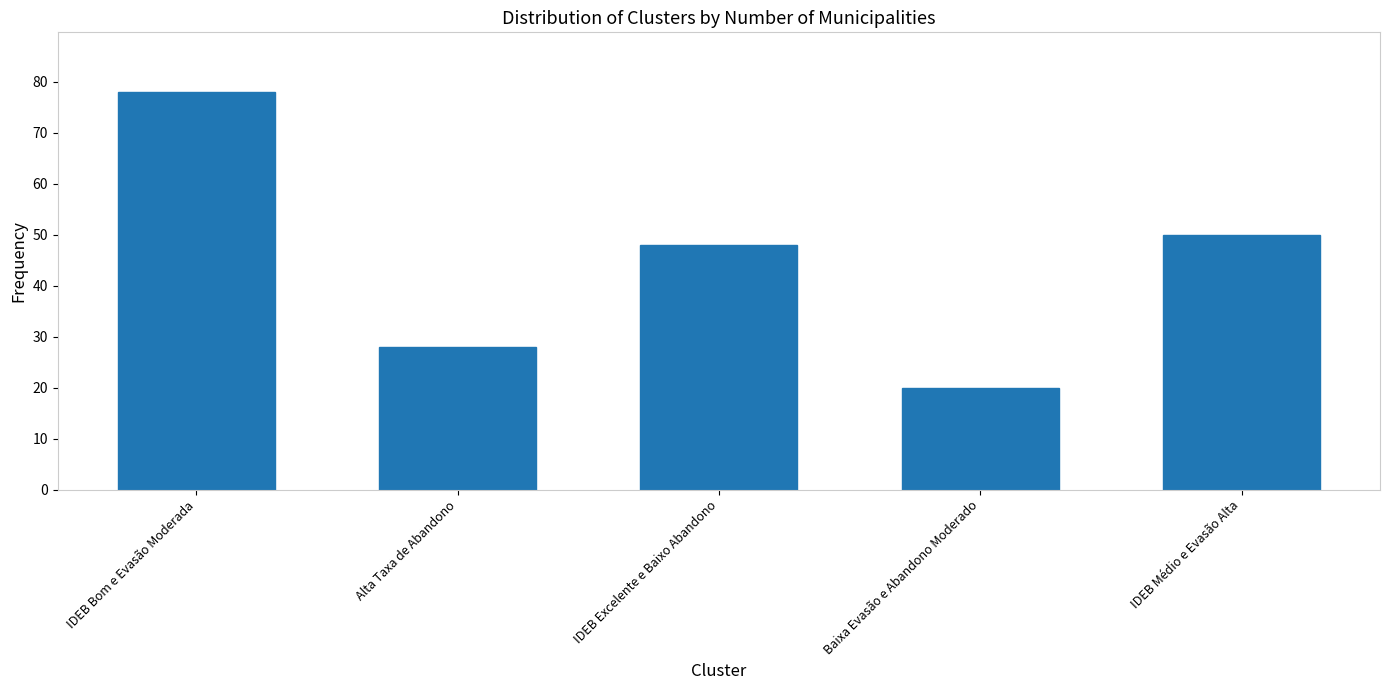

How many bars are there in total?

5